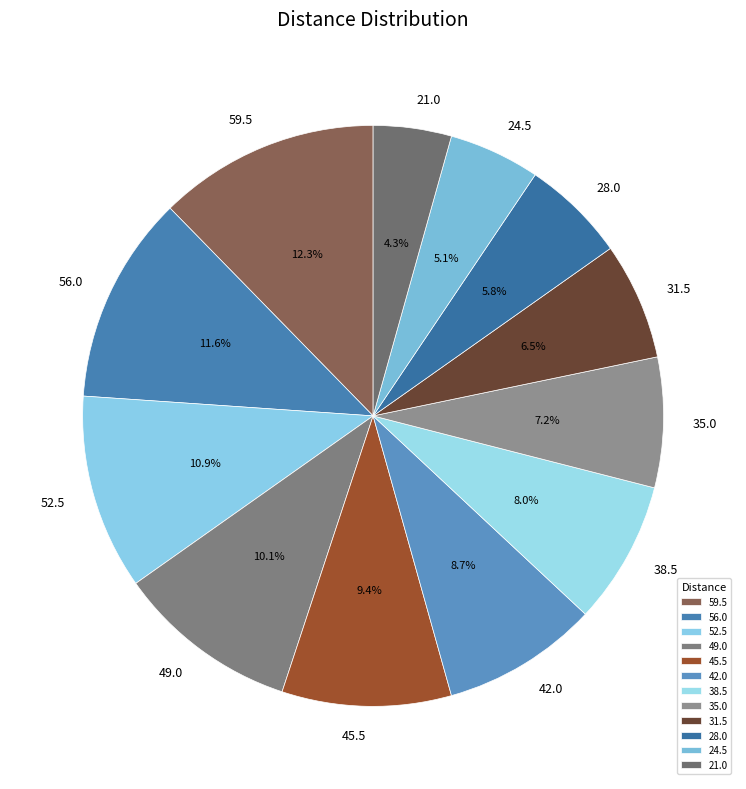

Which category has the smallest portion of the pie?

21.0